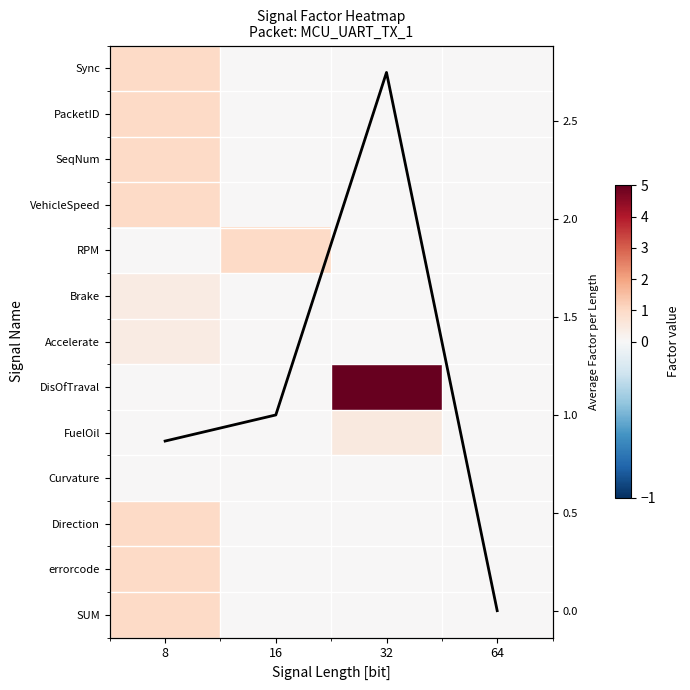

What is the maximum value shown in the chart?

5.0